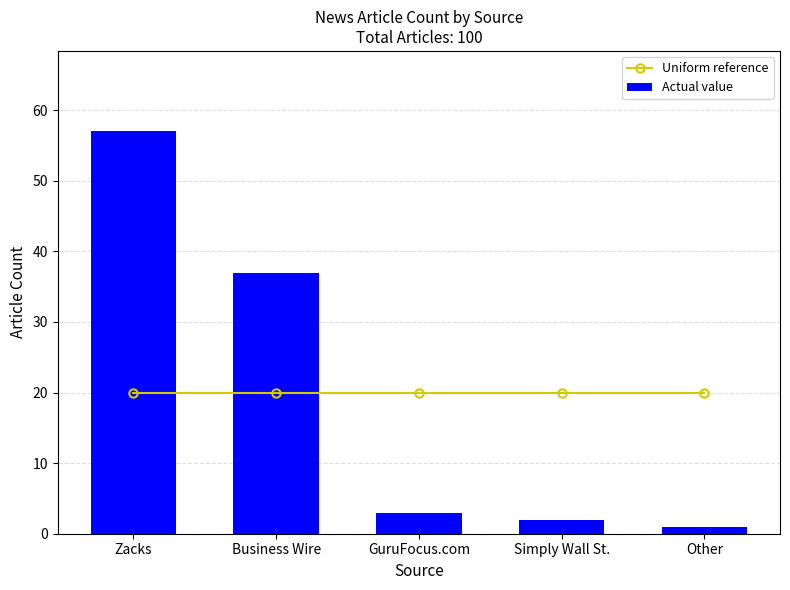

Reading left to right, what are all the values shown in this chart?

Uniform reference: Zacks=20	Business Wire=20	GuruFocus.com=20	Simply Wall St.=20	Other=20
Actual value: Zacks=57	Business Wire=37	GuruFocus.com=3	Simply Wall St.=2	Other=1